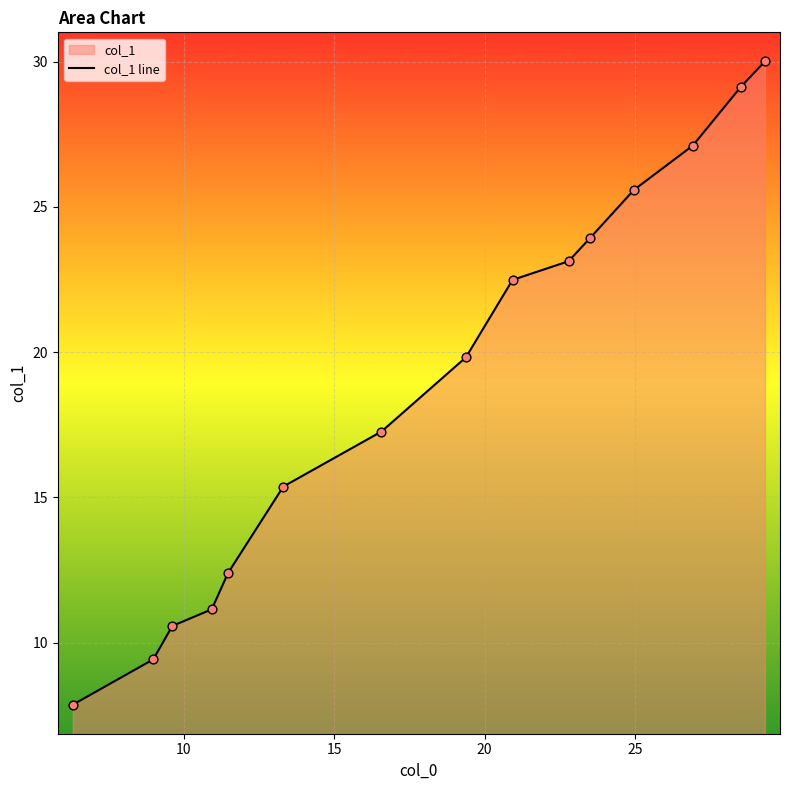

What is the greatest value displayed?

30.0